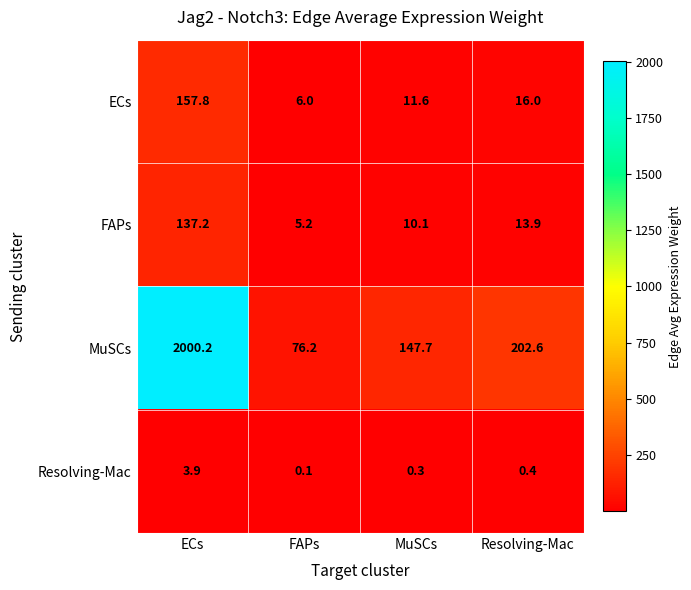

What is the difference between the highest and lowest values at FAPs?

76.1